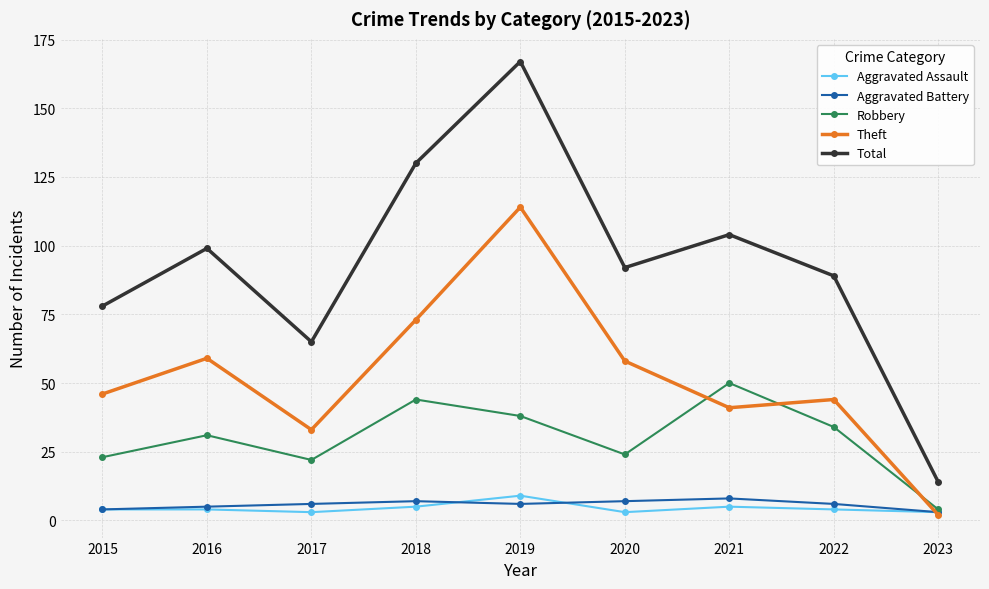

Read the Theft value at 2016, to the nearest 50.

50